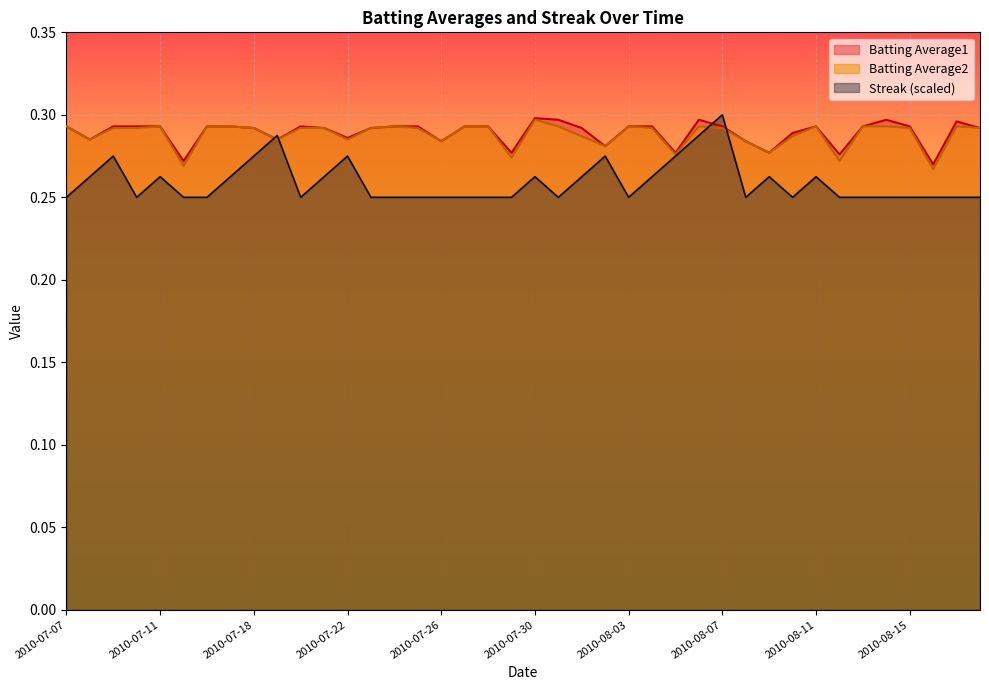

At which category is the sum across all series the highest?

2010-08-07